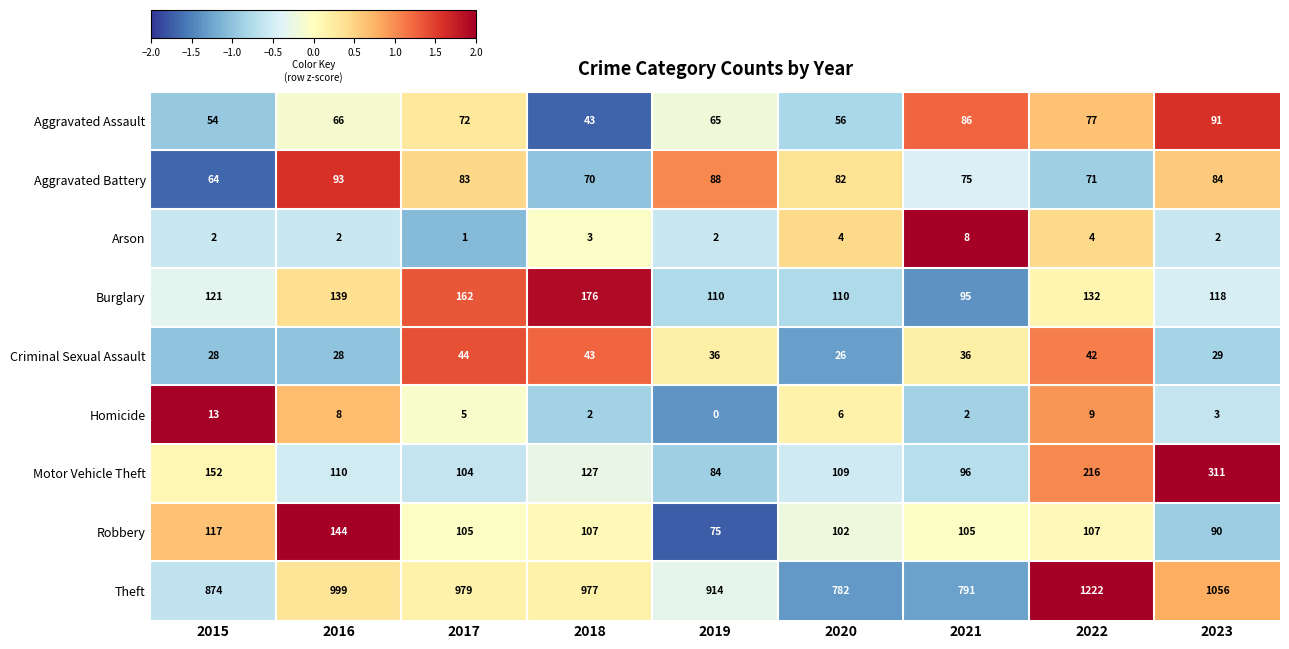

At which label does Criminal Sexual Assault reach its minimum?

2020